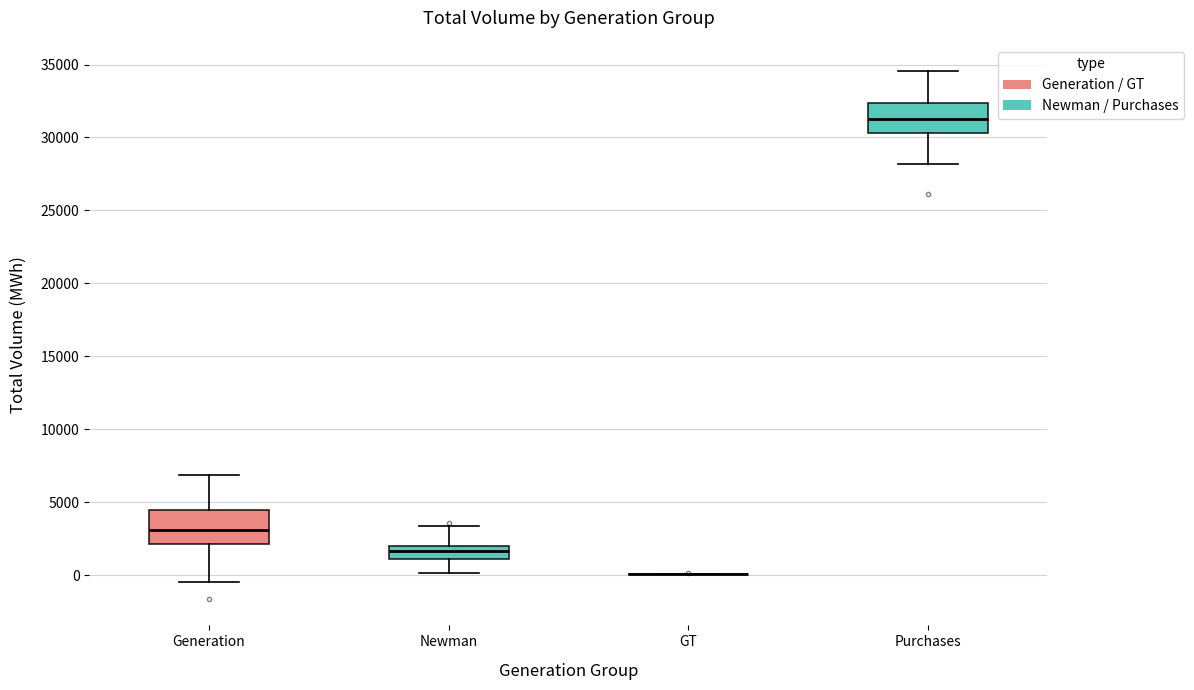

Reading left to right, read every box against the y-axis: the position of its median line, the range the box covers, and the ends of its whiskers. The values are not printed on the chart, so give them approximately, as read against the axis.

Generation: median 3000, box 2000 to 4500, whiskers -500 to 7000
Newman: median 1500, box 1000 to 2000, whiskers 0 to 3500
GT: box collapsed to a line at 0, whiskers 0 to 0
Purchases: median 31000, box 30500 to 32500, whiskers 28000 to 34500